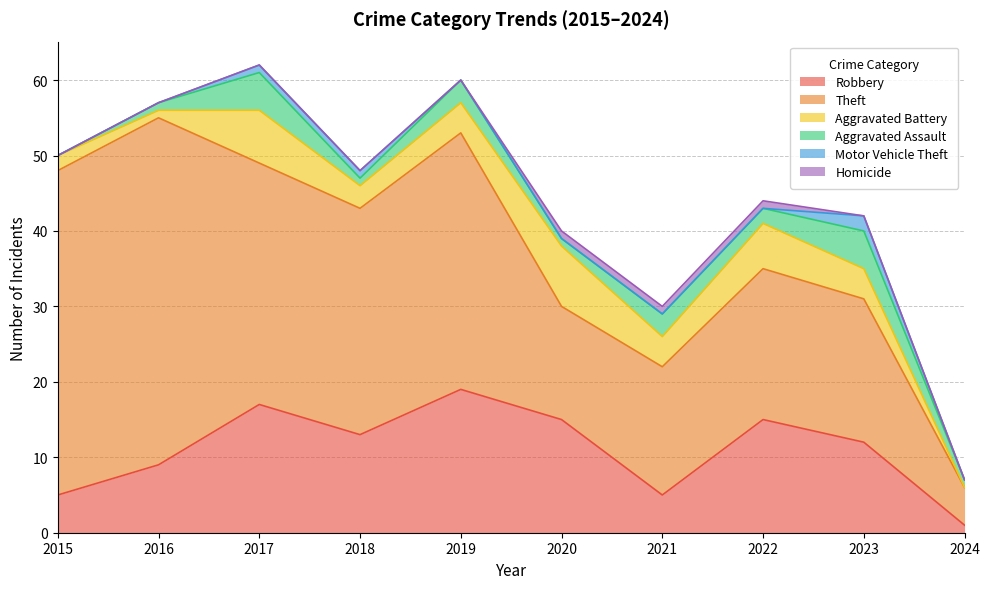

How many interior local peaks does the Aggravated Battery series have?

3